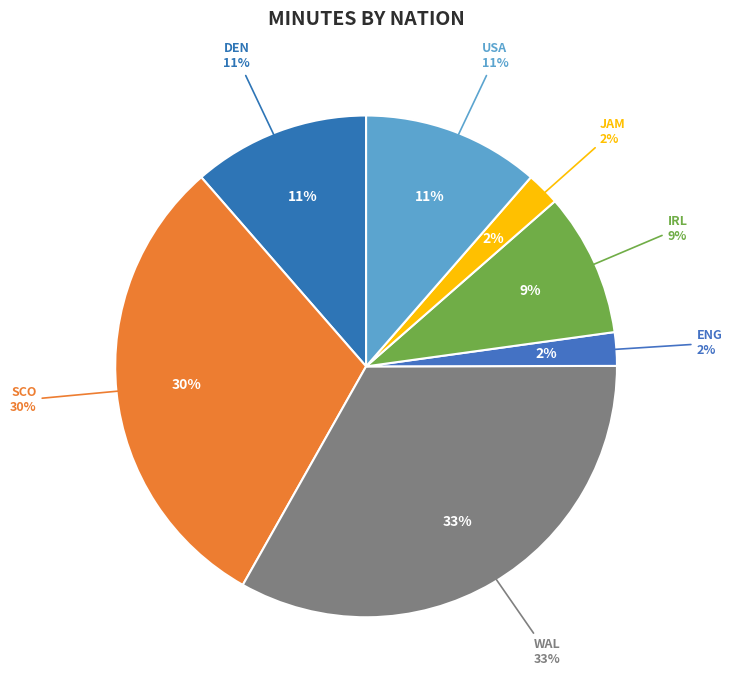

Which slice is the smallest?

eng ENG (Bull)